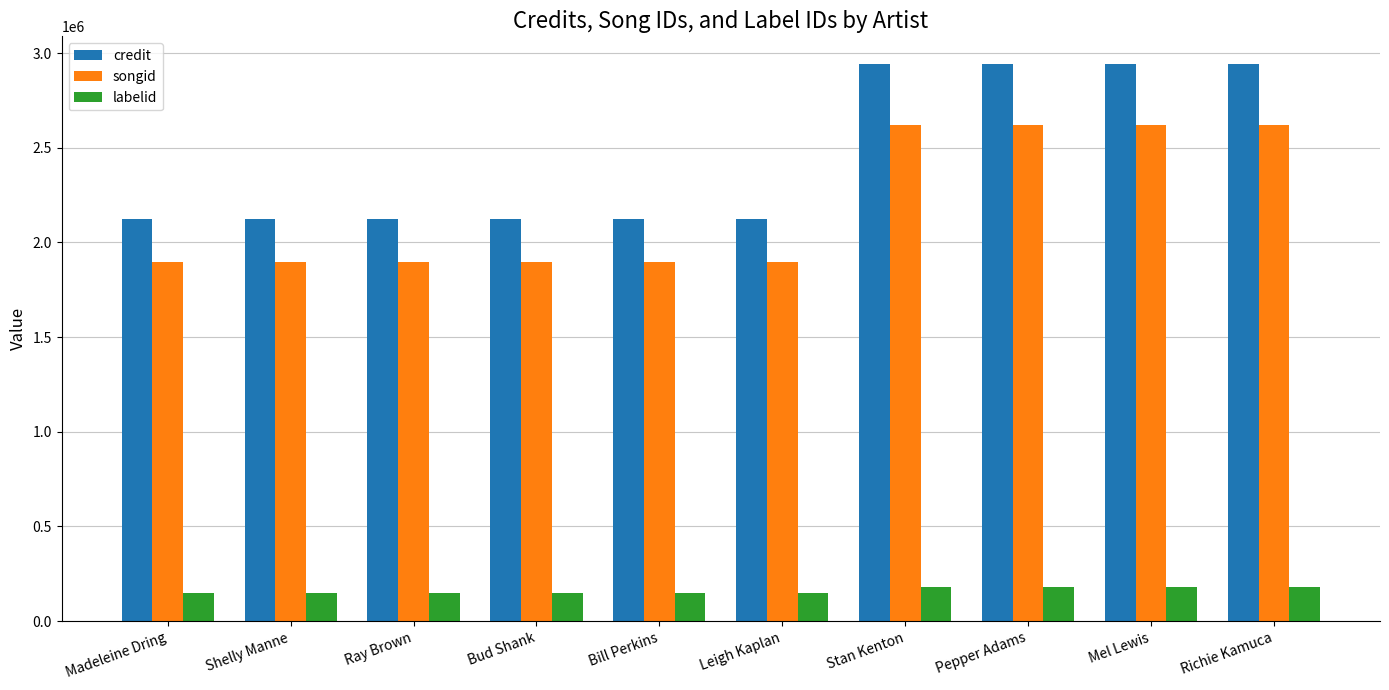

Reading left to right, list all the values displayed in this chart.

credit: Madeleine Dring=2123669	Shelly Manne=2123669	Ray Brown=2123669	Bud Shank=2123669	Bill Perkins=2123669	Leigh Kaplan=2123669	Stan Kenton=2941081	Pepper Adams=2941081	Mel Lewis=2941081	Richie Kamuca=2941081
songid: Madeleine Dring=1896679	Shelly Manne=1896679	Ray Brown=1896679	Bud Shank=1896679	Bill Perkins=1896679	Leigh Kaplan=1896679	Stan Kenton=2619134	Pepper Adams=2619134	Mel Lewis=2619134	Richie Kamuca=2619134
labelid: Madeleine Dring=146007	Shelly Manne=146007	Ray Brown=146007	Bud Shank=146007	Bill Perkins=146007	Leigh Kaplan=146007	Stan Kenton=179210	Pepper Adams=179210	Mel Lewis=179210	Richie Kamuca=179210